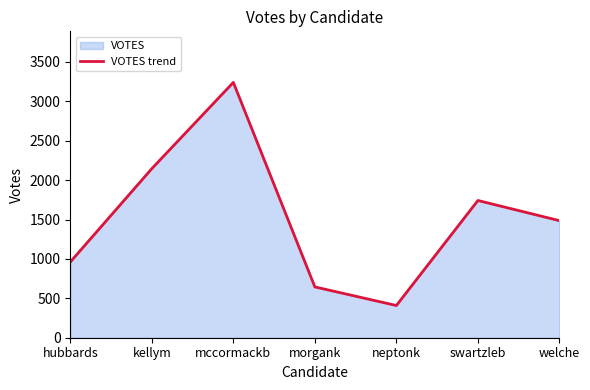

What is the greatest value displayed?

3241